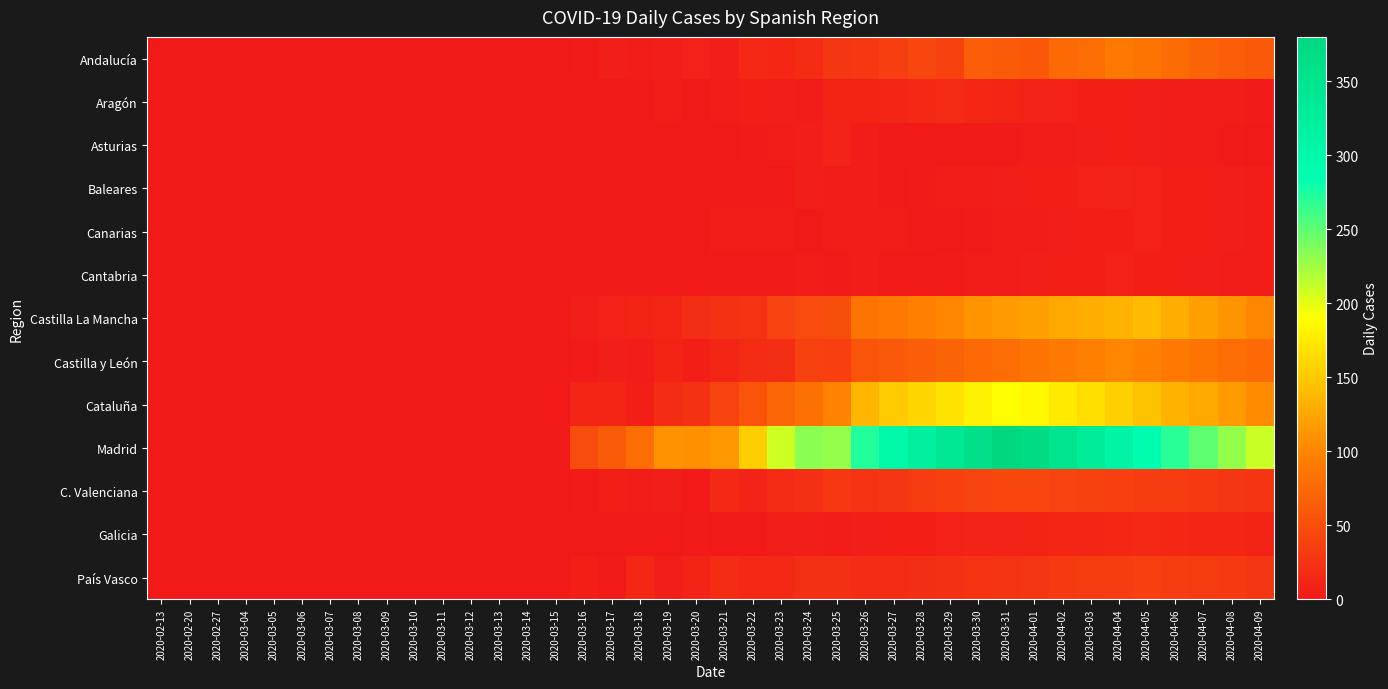

Reading left to right, what are all the values shown in this chart?

Andalucía: 2020-02-13=0	2020-02-20=0	2020-02-27=0	2020-03-04=0	2020-03-05=0	2020-03-06=0	2020-03-07=0	2020-03-08=0	2020-03-09=0	2020-03-10=0	2020-03-11=0	2020-03-12=0	2020-03-13=0	2020-03-14=0	2020-03-15=0	2020-03-16=2	2020-03-17=5	2020-03-18=4	2020-03-19=5	2020-03-20=8	2020-03-21=5	2020-03-22=15	2020-03-23=14	2020-03-24=18	2020-03-25=28	2020-03-26=29	2020-03-27=35	2020-03-28=42	2020-03-29=38	2020-03-30=65	2020-03-31=62	2020-04-01=58	2020-04-02=75	2020-03-03=80	2020-04-04=90	2020-04-05=85	2020-04-06=78	2020-04-07=70	2020-04-08=65	2020-04-09=60
Aragón: 2020-02-13=0	2020-02-20=0	2020-02-27=0	2020-03-04=0	2020-03-05=0	2020-03-06=0	2020-03-07=0	2020-03-08=0	2020-03-09=0	2020-03-10=0	2020-03-11=0	2020-03-12=0	2020-03-13=0	2020-03-14=0	2020-03-15=0	2020-03-16=0	2020-03-17=1	2020-03-18=1	2020-03-19=4	2020-03-20=0	2020-03-21=3	2020-03-22=6	2020-03-23=5	2020-03-24=4	2020-03-25=11	2020-03-26=11	2020-03-27=13	2020-03-28=15	2020-03-29=17	2020-03-30=14	2020-03-31=12	2020-04-01=10	2020-04-02=8	2020-03-03=7	2020-04-04=6	2020-04-05=5	2020-04-06=4	2020-04-07=3	2020-04-08=3	2020-04-09=2
Asturias: 2020-02-13=0	2020-02-20=0	2020-02-27=0	2020-03-04=0	2020-03-05=0	2020-03-06=0	2020-03-07=0	2020-03-08=0	2020-03-09=0	2020-03-10=0	2020-03-11=0	2020-03-12=0	2020-03-13=0	2020-03-14=0	2020-03-15=0	2020-03-16=0	2020-03-17=0	2020-03-18=0	2020-03-19=1	2020-03-20=0	2020-03-21=0	2020-03-22=2	2020-03-23=3	2020-03-24=5	2020-03-25=10	2020-03-26=4	2020-03-27=0	2020-03-28=0	2020-03-29=0	2020-03-30=1	2020-03-31=2	2020-04-01=3	2020-04-02=4	2020-03-03=5	2020-04-04=6	2020-04-05=5	2020-04-06=4	2020-04-07=3	2020-04-08=2	2020-04-09=1
Baleares: 2020-02-13=0	2020-02-20=0	2020-02-27=0	2020-03-04=0	2020-03-05=0	2020-03-06=0	2020-03-07=0	2020-03-08=0	2020-03-09=0	2020-03-10=0	2020-03-11=0	2020-03-12=0	2020-03-13=0	2020-03-14=0	2020-03-15=0	2020-03-16=0	2020-03-17=0	2020-03-18=0	2020-03-19=0	2020-03-20=1	2020-03-21=0	2020-03-22=1	2020-03-23=1	2020-03-24=5	2020-03-25=3	2020-03-26=3	2020-03-27=1	2020-03-28=2	2020-03-29=3	2020-03-30=4	2020-03-31=5	2020-04-01=6	2020-04-02=7	2020-03-03=8	2020-04-04=9	2020-04-05=8	2020-04-06=7	2020-04-07=6	2020-04-08=5	2020-04-09=4
Canarias: 2020-02-13=0	2020-02-20=0	2020-02-27=0	2020-03-04=0	2020-03-05=0	2020-03-06=0	2020-03-07=0	2020-03-08=0	2020-03-09=0	2020-03-10=0	2020-03-11=0	2020-03-12=0	2020-03-13=0	2020-03-14=0	2020-03-15=0	2020-03-16=1	2020-03-17=0	2020-03-18=1	2020-03-19=1	2020-03-20=1	2020-03-21=3	2020-03-22=3	2020-03-23=3	2020-03-24=0	2020-03-25=4	2020-03-26=4	2020-03-27=3	2020-03-28=2	2020-03-29=1	2020-03-30=2	2020-03-31=3	2020-04-01=4	2020-04-02=5	2020-03-03=6	2020-04-04=7	2020-04-05=8	2020-04-06=7	2020-04-07=6	2020-04-08=5	2020-04-09=4
Cantabria: 2020-02-13=0	2020-02-20=0	2020-02-27=0	2020-03-04=0	2020-03-05=0	2020-03-06=0	2020-03-07=0	2020-03-08=0	2020-03-09=0	2020-03-10=0	2020-03-11=0	2020-03-12=0	2020-03-13=0	2020-03-14=0	2020-03-15=0	2020-03-16=0	2020-03-17=0	2020-03-18=0	2020-03-19=0	2020-03-20=1	2020-03-21=0	2020-03-22=0	2020-03-23=2	2020-03-24=3	2020-03-25=2	2020-03-26=4	2020-03-27=0	2020-03-28=1	2020-03-29=2	2020-03-30=3	2020-03-31=4	2020-04-01=5	2020-04-02=6	2020-03-03=7	2020-04-04=8	2020-04-05=7	2020-04-06=6	2020-04-07=5	2020-04-08=4	2020-04-09=3
Castilla La Mancha: 2020-02-13=0	2020-02-20=0	2020-02-27=0	2020-03-04=0	2020-03-05=0	2020-03-06=0	2020-03-07=0	2020-03-08=0	2020-03-09=0	2020-03-10=0	2020-03-11=0	2020-03-12=0	2020-03-13=0	2020-03-14=0	2020-03-15=0	2020-03-16=5	2020-03-17=8	2020-03-18=11	2020-03-19=13	2020-03-20=20	2020-03-21=23	2020-03-22=24	2020-03-23=40	2020-03-24=47	2020-03-25=49	2020-03-26=85	2020-03-27=90	2020-03-28=95	2020-03-29=100	2020-03-30=110	2020-03-31=115	2020-04-01=120	2020-04-02=125	2020-03-03=130	2020-04-04=135	2020-04-05=140	2020-04-06=130	2020-04-07=120	2020-04-08=110	2020-04-09=100
Castilla y León: 2020-02-13=0	2020-02-20=0	2020-02-27=0	2020-03-04=0	2020-03-05=0	2020-03-06=0	2020-03-07=0	2020-03-08=0	2020-03-09=0	2020-03-10=0	2020-03-11=0	2020-03-12=0	2020-03-13=0	2020-03-14=0	2020-03-15=0	2020-03-16=2	2020-03-17=5	2020-03-18=4	2020-03-19=11	2020-03-20=7	2020-03-21=13	2020-03-22=19	2020-03-23=20	2020-03-24=38	2020-03-25=37	2020-03-26=55	2020-03-27=60	2020-03-28=65	2020-03-29=70	2020-03-30=75	2020-03-31=80	2020-04-01=85	2020-04-02=90	2020-03-03=95	2020-04-04=100	2020-04-05=95	2020-04-06=90	2020-04-07=85	2020-04-08=80	2020-04-09=75
Cataluña: 2020-02-13=0	2020-02-20=0	2020-02-27=0	2020-03-04=0	2020-03-05=0	2020-03-06=0	2020-03-07=0	2020-03-08=0	2020-03-09=0	2020-03-10=0	2020-03-11=0	2020-03-12=0	2020-03-13=0	2020-03-14=0	2020-03-15=0	2020-03-16=12	2020-03-17=13	2020-03-18=7	2020-03-19=19	2020-03-20=23	2020-03-21=41	2020-03-22=55	2020-03-23=72	2020-03-24=82	2020-03-25=98	2020-03-26=136	2020-03-27=150	2020-03-28=160	2020-03-29=170	2020-03-30=180	2020-03-31=190	2020-04-01=185	2020-04-02=175	2020-03-03=165	2020-04-04=155	2020-04-05=145	2020-04-06=135	2020-04-07=125	2020-04-08=115	2020-04-09=105
Madrid: 2020-02-13=0	2020-02-20=0	2020-02-27=0	2020-03-04=0	2020-03-05=0	2020-03-06=0	2020-03-07=0	2020-03-08=0	2020-03-09=0	2020-03-10=0	2020-03-11=0	2020-03-12=0	2020-03-13=0	2020-03-14=0	2020-03-15=0	2020-03-16=48	2020-03-17=61	2020-03-18=79	2020-03-19=109	2020-03-20=107	2020-03-21=114	2020-03-22=154	2020-03-23=208	2020-03-24=234	2020-03-25=230	2020-03-26=273	2020-03-27=300	2020-03-28=320	2020-03-29=340	2020-03-30=360	2020-03-31=380	2020-04-01=370	2020-04-02=350	2020-03-03=330	2020-04-04=310	2020-04-05=290	2020-04-06=270	2020-04-07=250	2020-04-08=230	2020-04-09=210
C. Valenciana: 2020-02-13=0	2020-02-20=0	2020-02-27=0	2020-03-04=0	2020-03-05=1	2020-03-06=0	2020-03-07=0	2020-03-08=0	2020-03-09=0	2020-03-10=0	2020-03-11=0	2020-03-12=0	2020-03-13=0	2020-03-14=0	2020-03-15=0	2020-03-16=2	2020-03-17=7	2020-03-18=4	2020-03-19=5	2020-03-20=2	2020-03-21=15	2020-03-22=9	2020-03-23=19	2020-03-24=22	2020-03-25=29	2020-03-26=25	2020-03-27=28	2020-03-28=32	2020-03-29=36	2020-03-30=40	2020-03-31=44	2020-04-01=42	2020-04-02=40	2020-03-03=38	2020-04-04=36	2020-04-05=34	2020-04-06=32	2020-04-07=30	2020-04-08=28	2020-04-09=26
Galicia: 2020-02-13=0	2020-02-20=0	2020-02-27=0	2020-03-04=0	2020-03-05=0	2020-03-06=0	2020-03-07=0	2020-03-08=0	2020-03-09=0	2020-03-10=0	2020-03-11=0	2020-03-12=0	2020-03-13=0	2020-03-14=0	2020-03-15=0	2020-03-16=0	2020-03-17=1	2020-03-18=1	2020-03-19=1	2020-03-20=2	2020-03-21=0	2020-03-22=1	2020-03-23=5	2020-03-24=5	2020-03-25=4	2020-03-26=5	2020-03-27=6	2020-03-28=7	2020-03-29=8	2020-03-30=9	2020-03-31=10	2020-04-01=11	2020-04-02=12	2020-03-03=13	2020-04-04=14	2020-04-05=15	2020-04-06=14	2020-04-07=13	2020-04-08=12	2020-04-09=11
País Vasco: 2020-02-13=0	2020-02-20=0	2020-02-27=0	2020-03-04=0	2020-03-05=0	2020-03-06=0	2020-03-07=0	2020-03-08=0	2020-03-09=0	2020-03-10=0	2020-03-11=0	2020-03-12=0	2020-03-13=0	2020-03-14=0	2020-03-15=0	2020-03-16=6	2020-03-17=2	2020-03-18=14	2020-03-19=5	2020-03-20=11	2020-03-21=19	2020-03-22=16	2020-03-23=16	2020-03-24=21	2020-03-25=21	2020-03-26=17	2020-03-27=18	2020-03-28=20	2020-03-29=22	2020-03-30=24	2020-03-31=26	2020-04-01=28	2020-04-02=30	2020-03-03=32	2020-04-04=34	2020-04-05=36	2020-04-06=34	2020-04-07=32	2020-04-08=30	2020-04-09=28